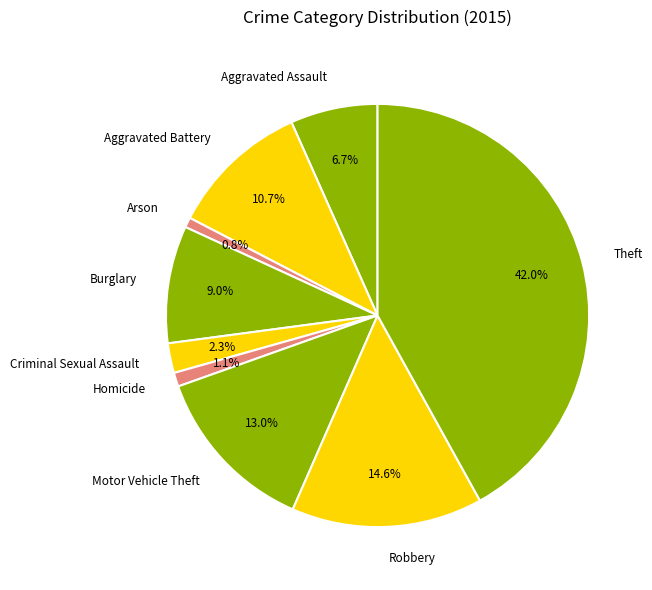

Does Theft account for over 50% of the chart?

No